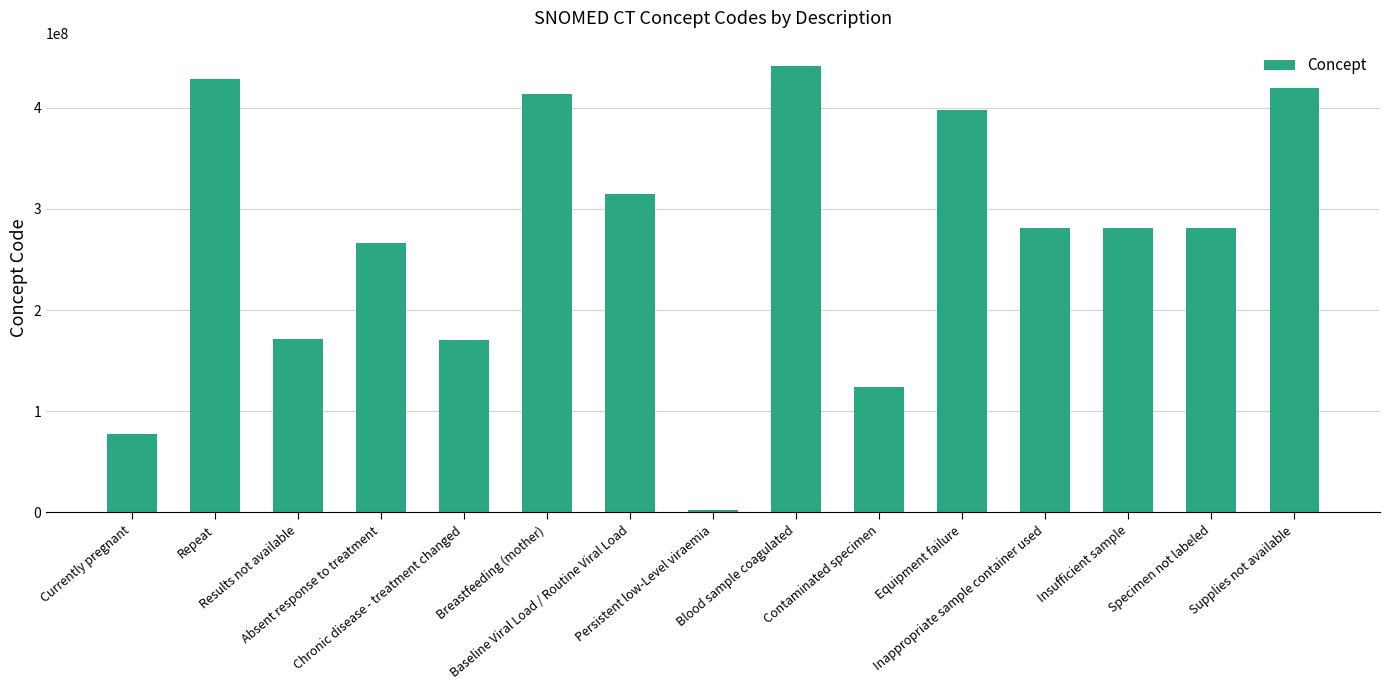

Is it true that the value at Blood sample coagulated is 441510007?

True